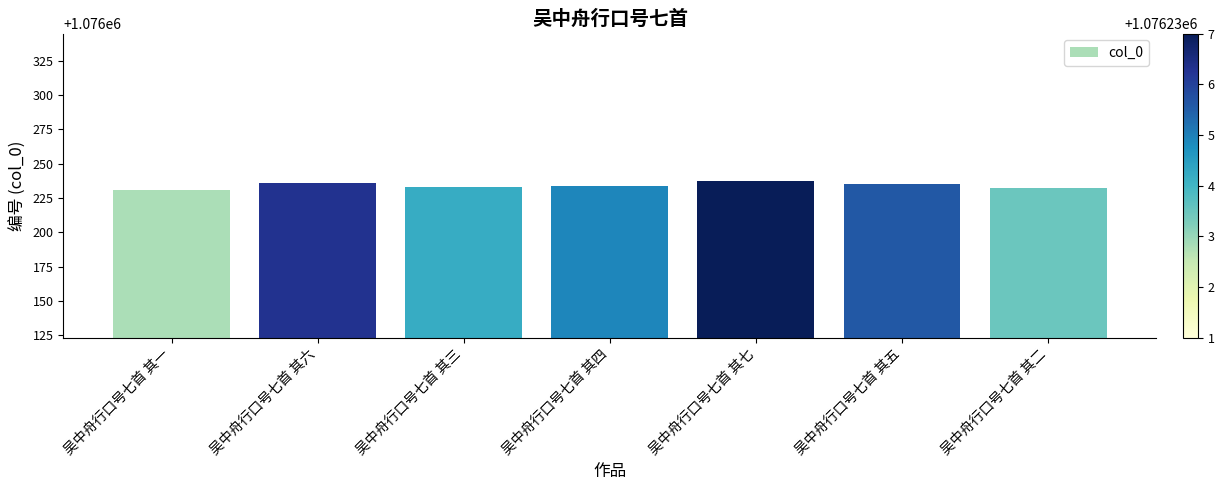

What is the difference between the second highest and second lowest values?

4